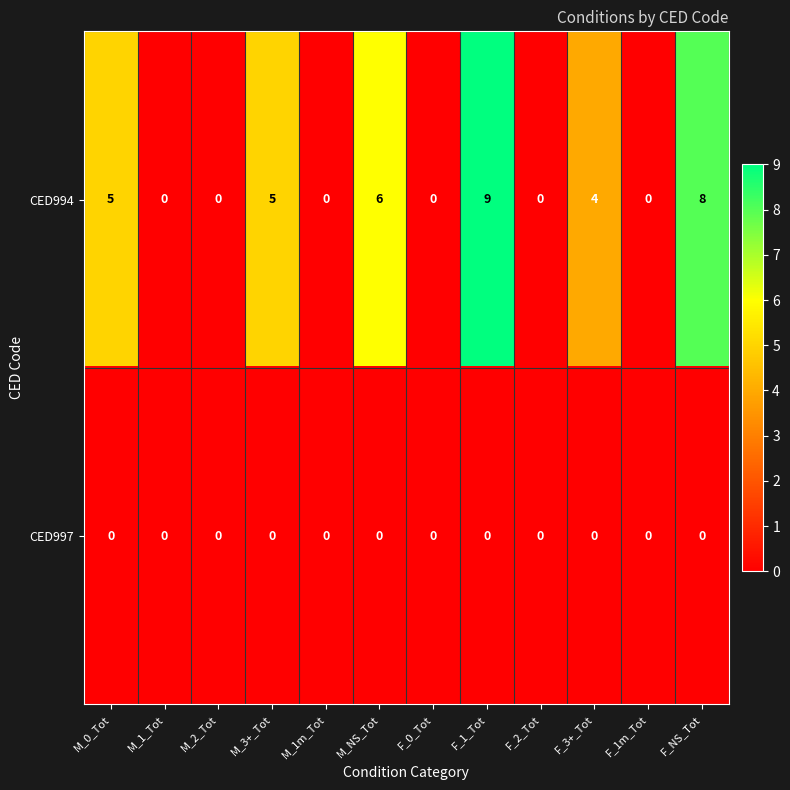

Which category has the highest value across all series?

F_1_Tot